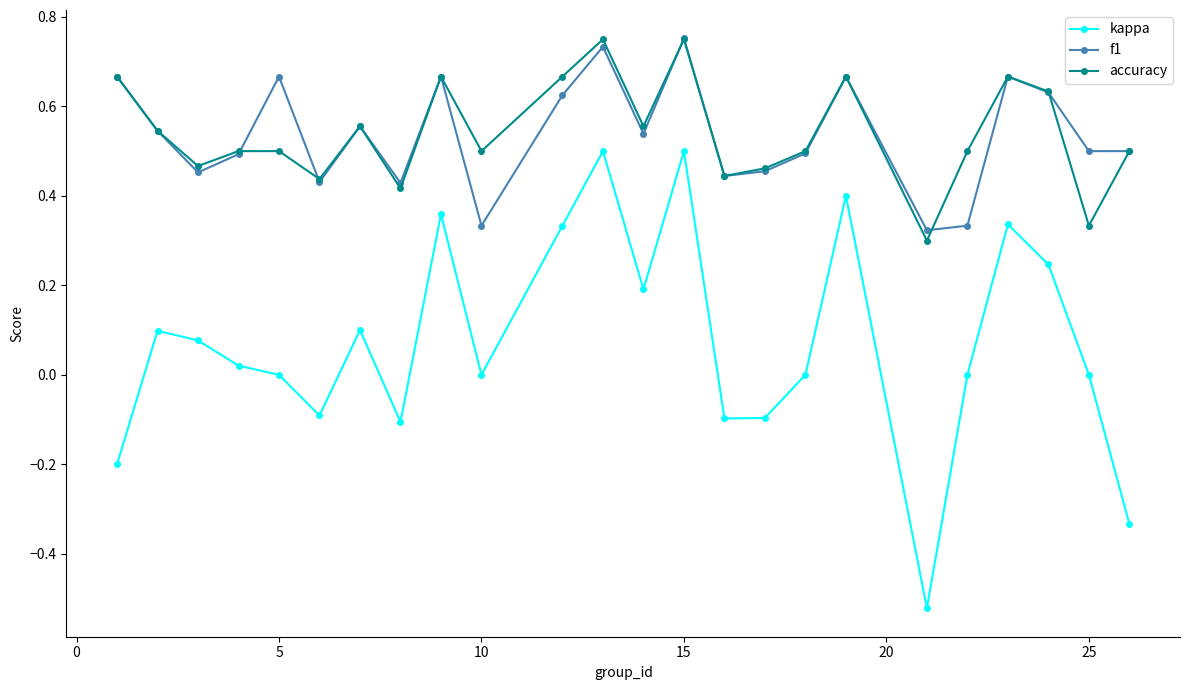

True or false: accuracy and kappa intersect in this chart.

False